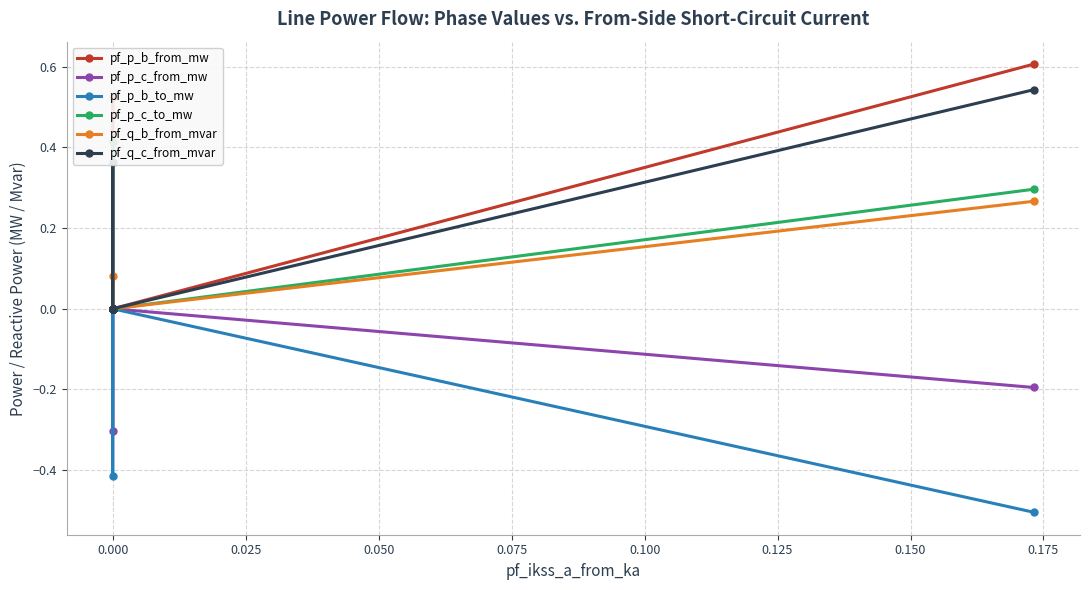

Which series has the largest range (max minus min)?

pf_p_b_from_mw